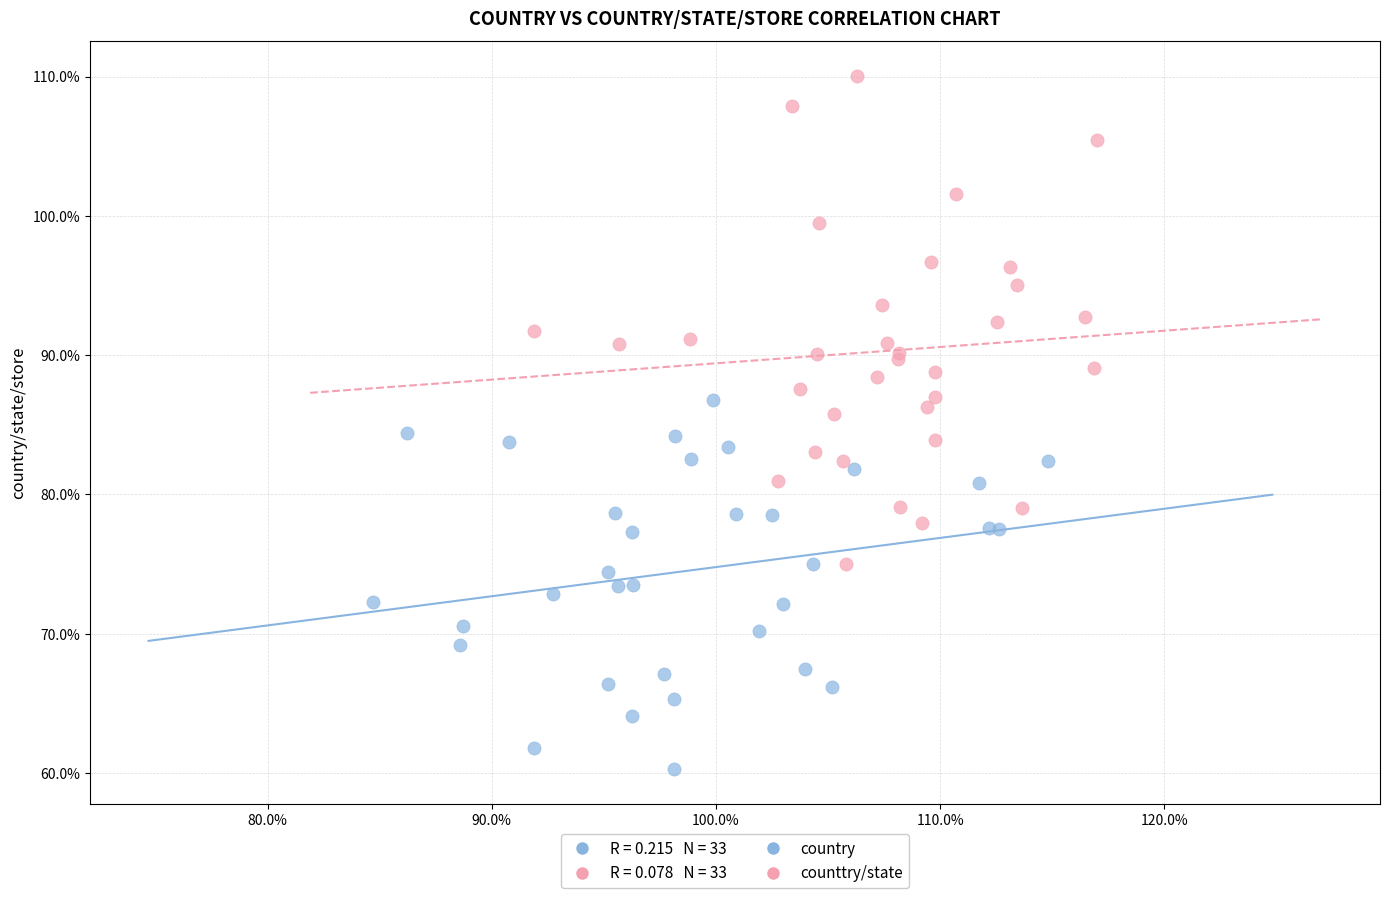

Which series reaches the minimum Y coordinate?

country